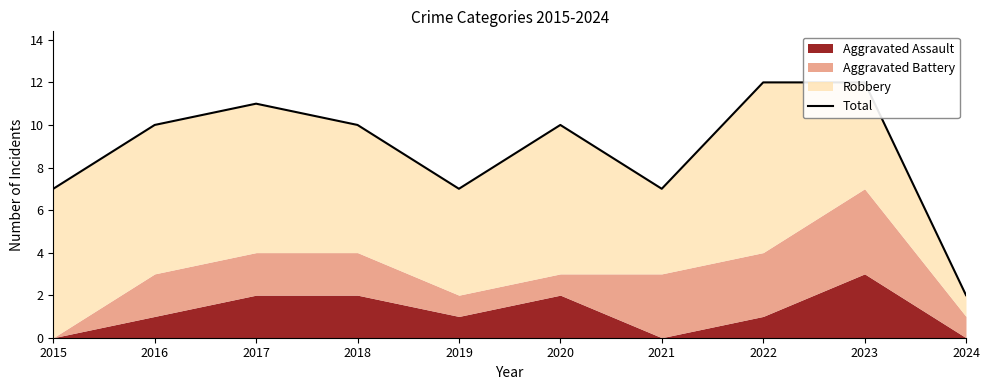

How many lines are shown in the chart?

1